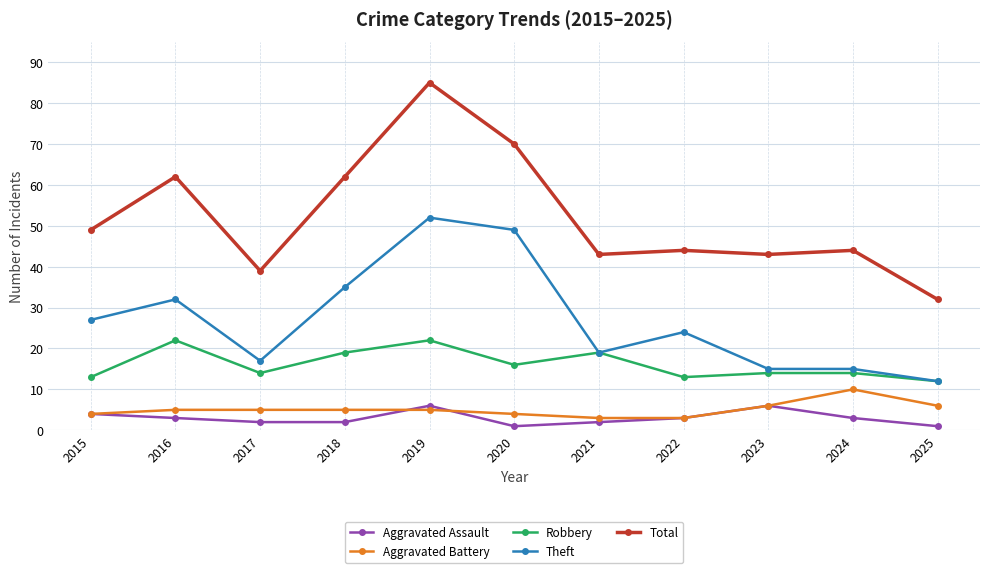

At which category is the sum across all series the highest?

2019